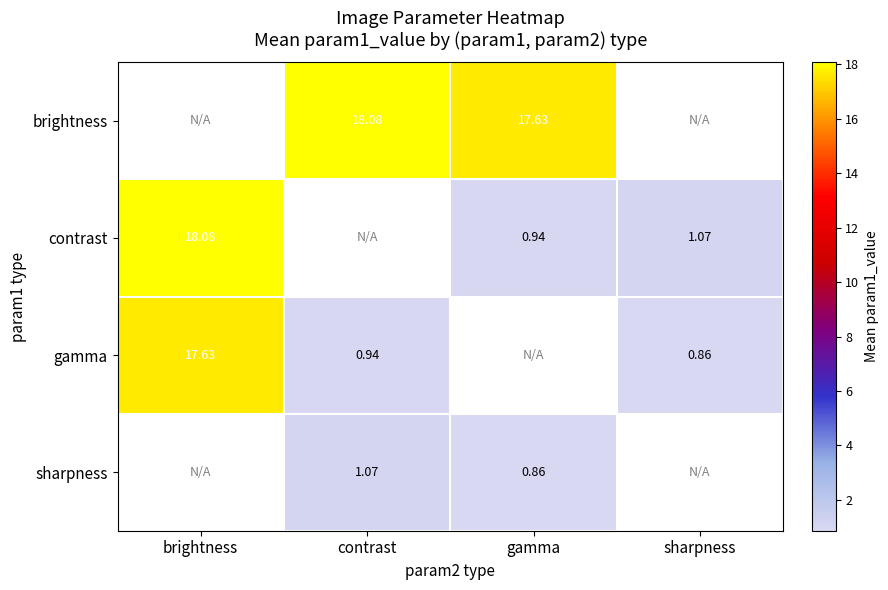

Is the value of sharpness at gamma greater than the value of gamma at contrast?

No